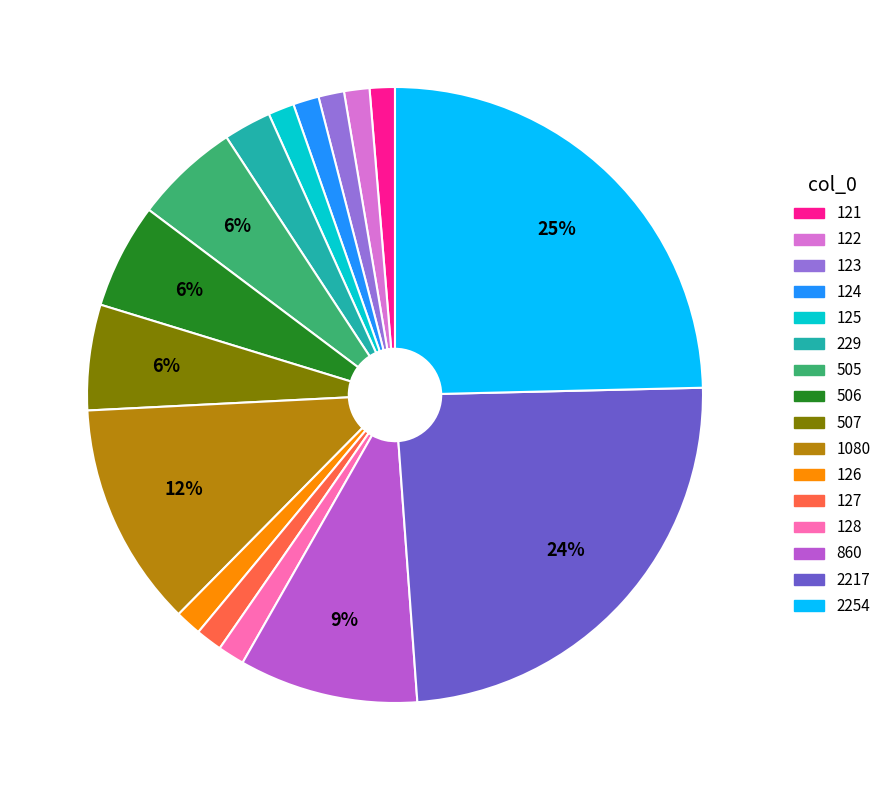

Count the number of slices in the pie.

16